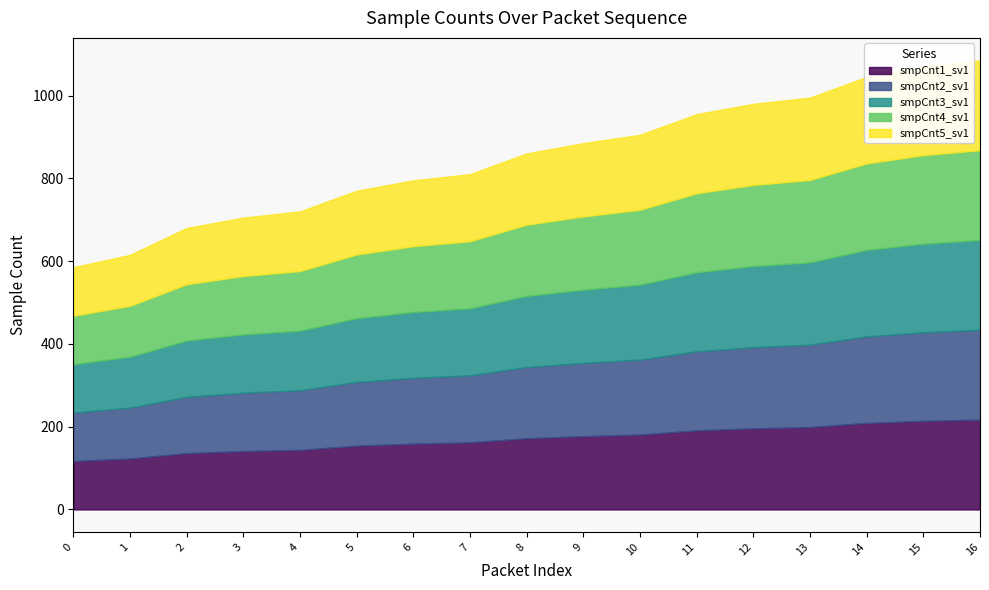

Where does the smpCnt4_sv1 series first go above 172?

9